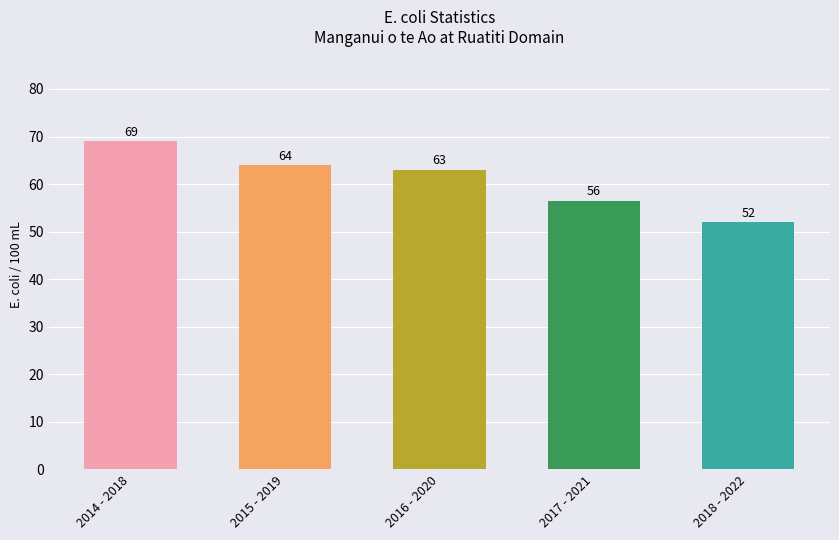

What is the value of the 2nd bar from the left?

64.0